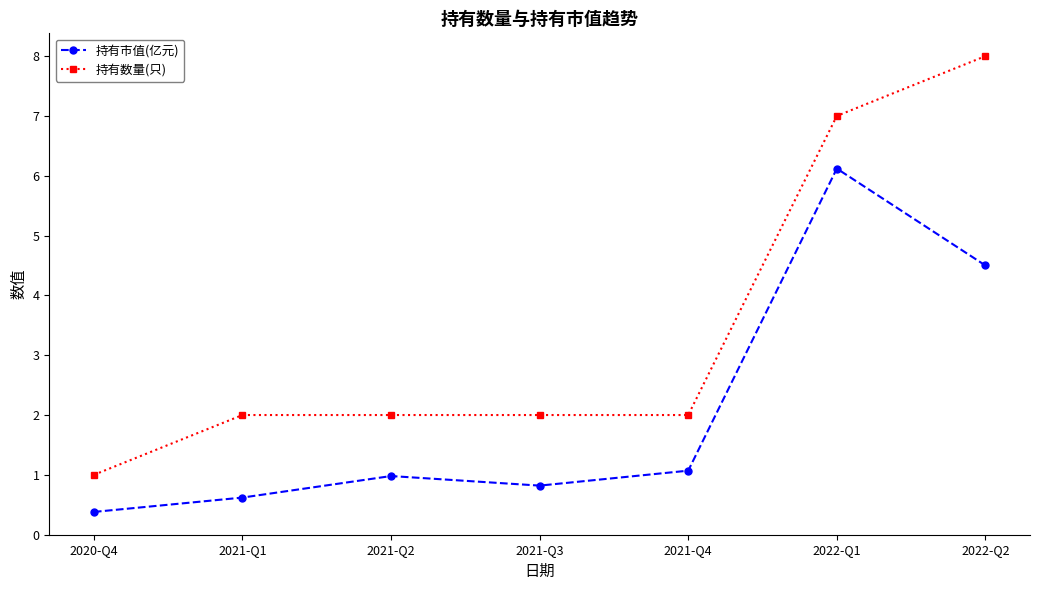

True or false: 持有市值(亿元) and 持有数量(只) intersect in this chart.

False